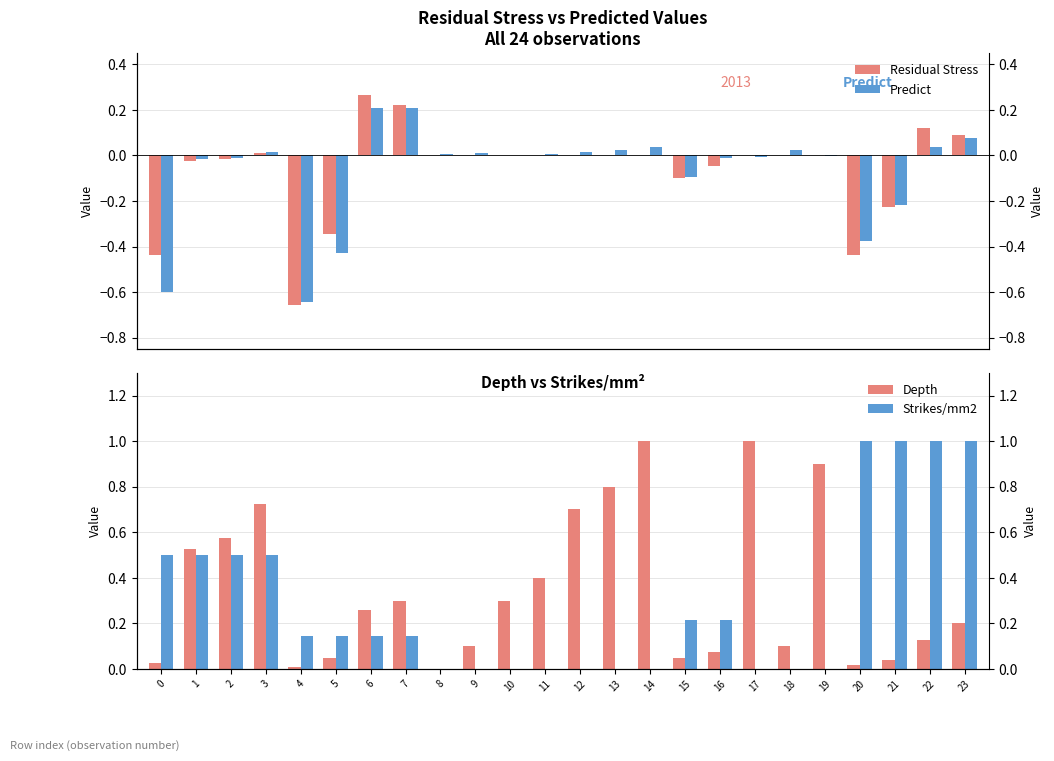

What is the average value of the Strikes/mm2 series?

0.3